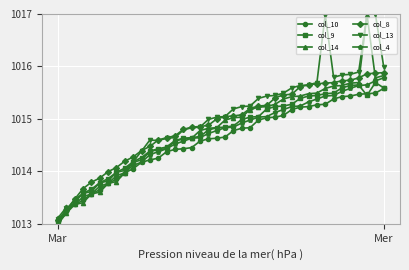

Which series ends up on top after the final intersection of col_13 and col_4?

col_13